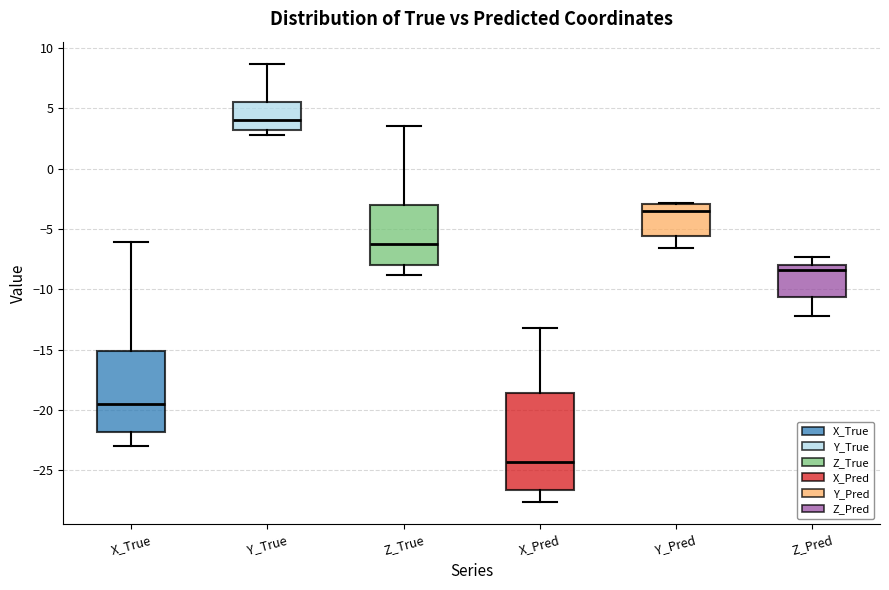

Reading left to right, transcribe this box plot: for each box, give where its median line is, the range the box spans, and where its two whiskers end, as read against the y-axis. The values are not printed on the chart, so give them approximately, as read against the axis.

X_True: median -19.5, box -22.0 to -15.0, whiskers -23.0 to -6.0
Y_True: median 4.0, box 3.0 to 5.5, whiskers 3.0 (just below the box's lower edge) to 8.5
Z_True: median -6.5, box -8.0 to -3.0, whiskers -9.0 to 3.5
X_Pred: median -24.5, box -26.5 to -18.5, whiskers -27.5 to -13.0
Y_Pred: median -3.5, box -5.5 to -3.0, whiskers -6.5 to -3.0
Z_Pred: median -8.5, box -10.5 to -8.0, whiskers -12.0 to -7.5